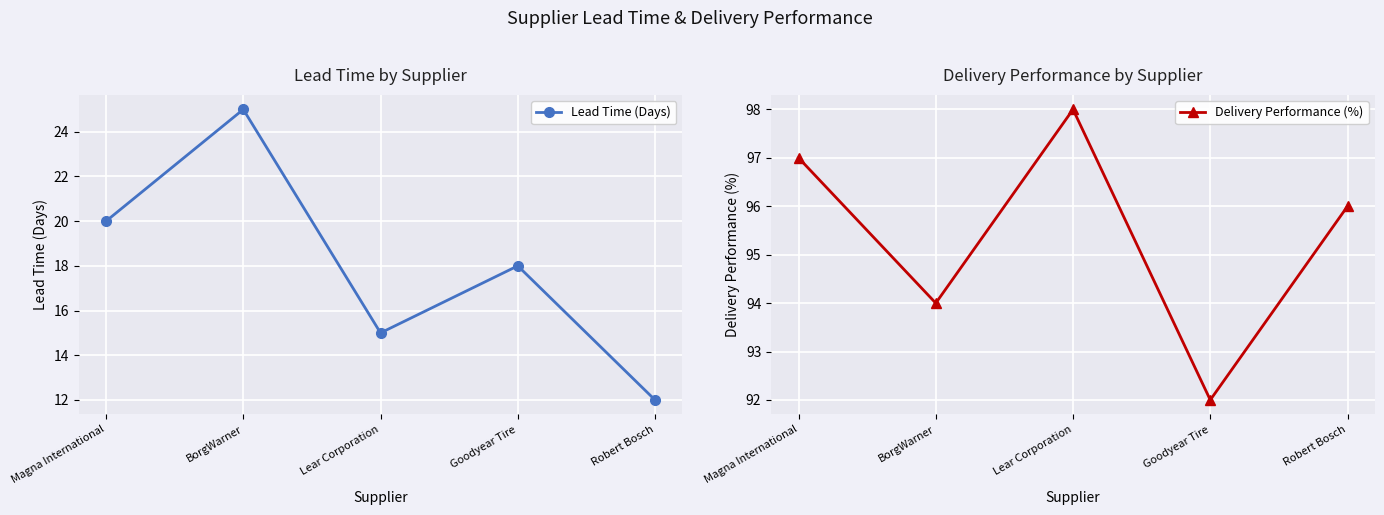

Reading right to left, list all the values displayed in this chart.

Lead Time (Days): Robert Bosch=12	Goodyear Tire=18	Lear Corporation=15	BorgWarner=25	Magna International=20
Delivery Performance (%): Robert Bosch=96	Goodyear Tire=92	Lear Corporation=98	BorgWarner=94	Magna International=97